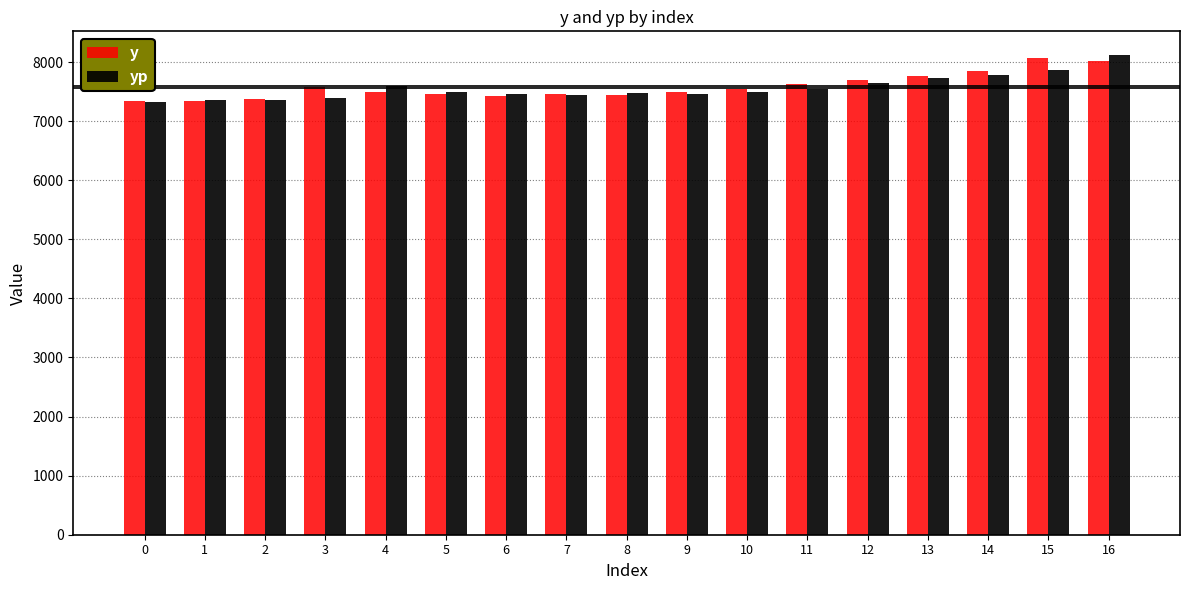

At which category is the sum across all series the highest?

16